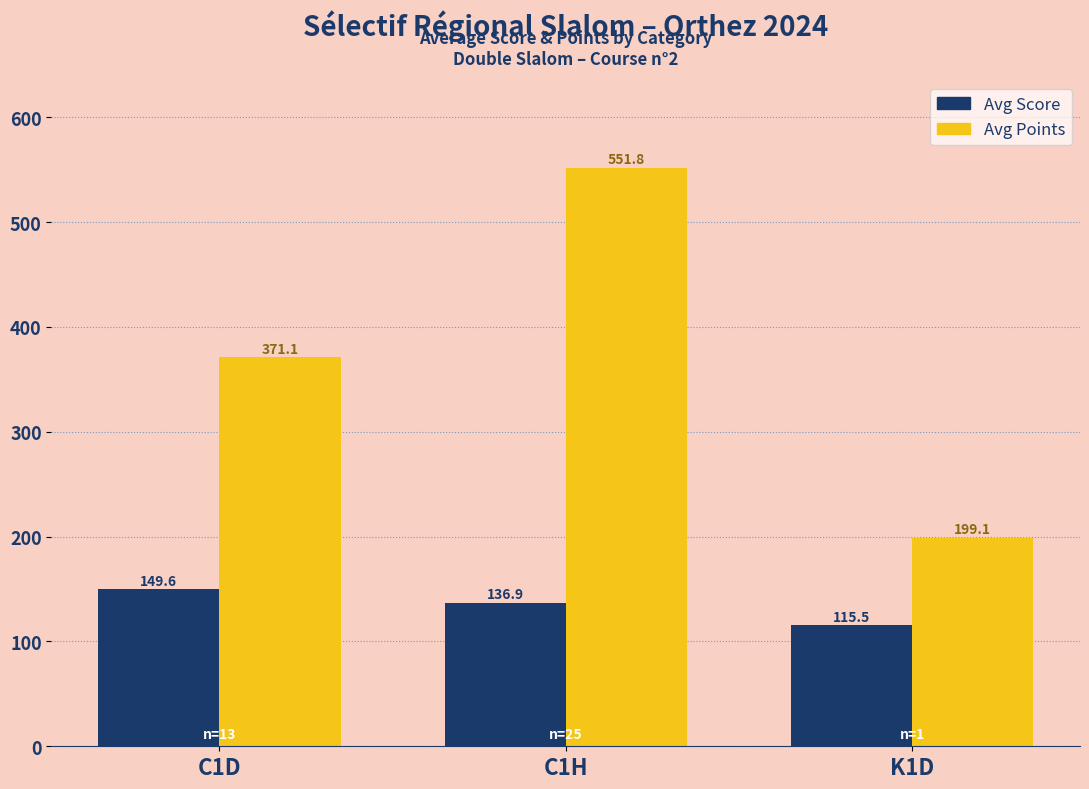

What is the label of the 1st bar from the right?

K1D